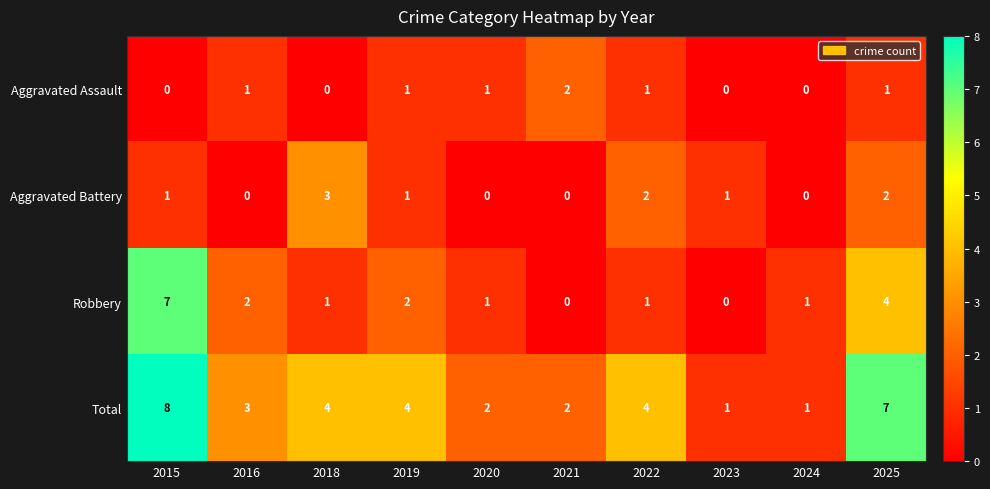

At which category is the sum across all series the highest?

2015